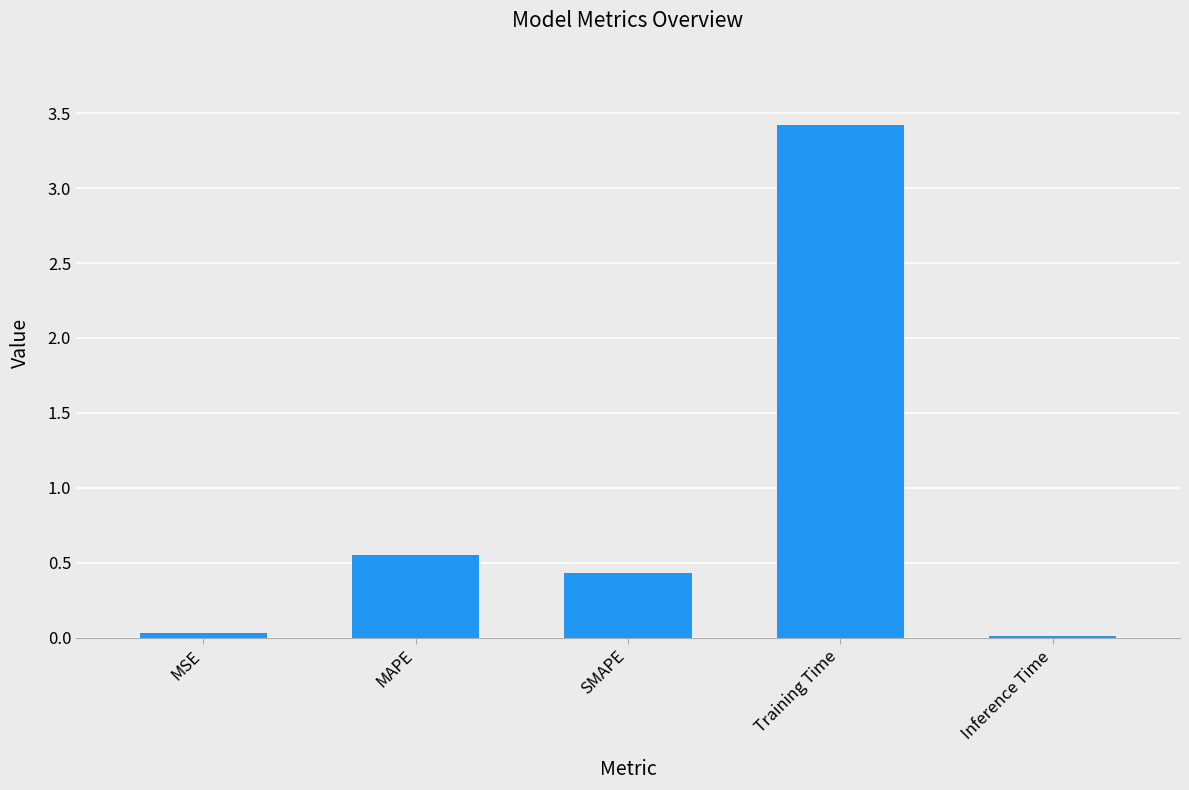

True or false: the data shows 0.0 at Inference Time.

True